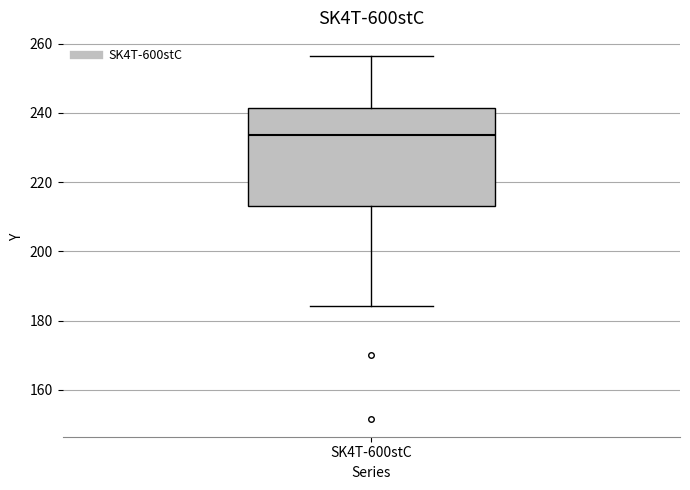

Transcribe this box plot: give where the median line is, the range the box spans, and where the two whiskers end, as read against the y-axis. The values are not printed on the chart, so give them approximately, as read against the axis.

median 234, box 214 to 242, whiskers 184 to 256